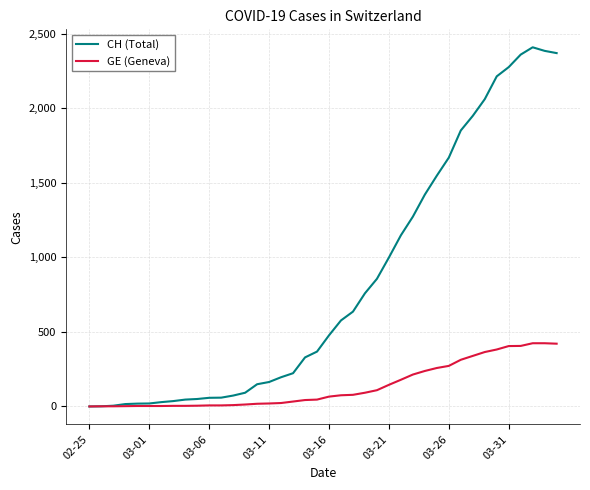

Rank the series by their maximum value, from highest to lowest.

CH (Total), GE (Geneva)